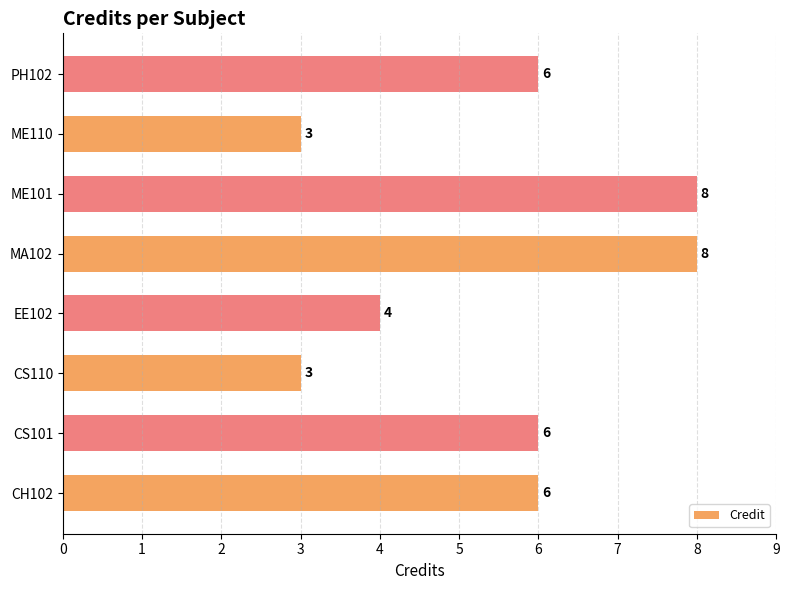

What is the difference between the second highest and minimum values?

5